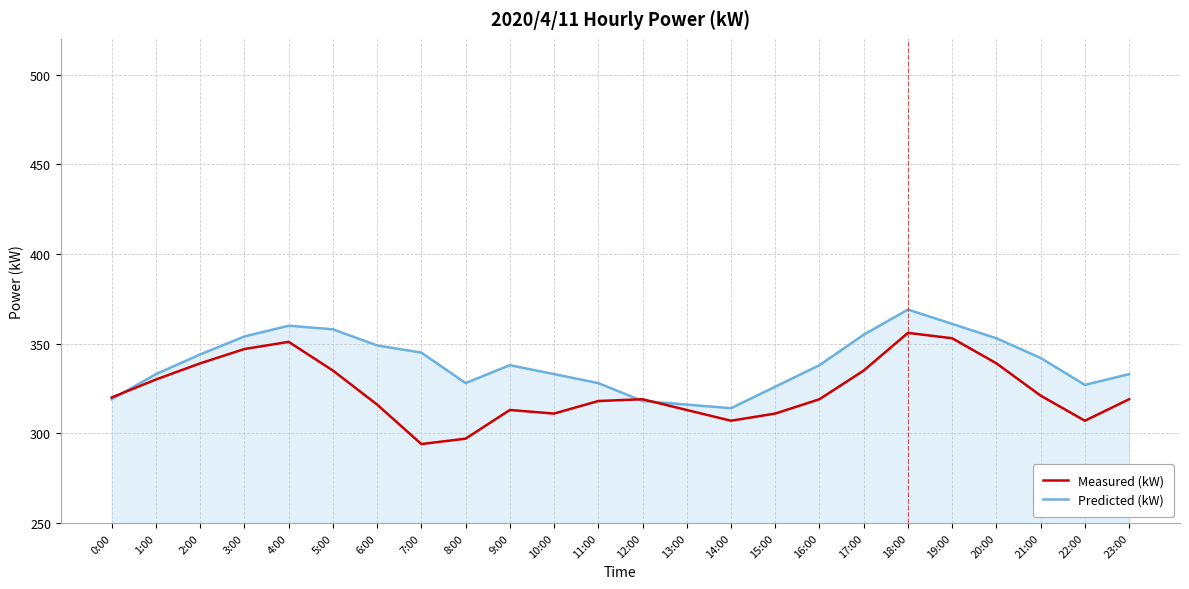

Rank the series by their average value, from lowest to highest.

Measured (kW), Predicted (kW)